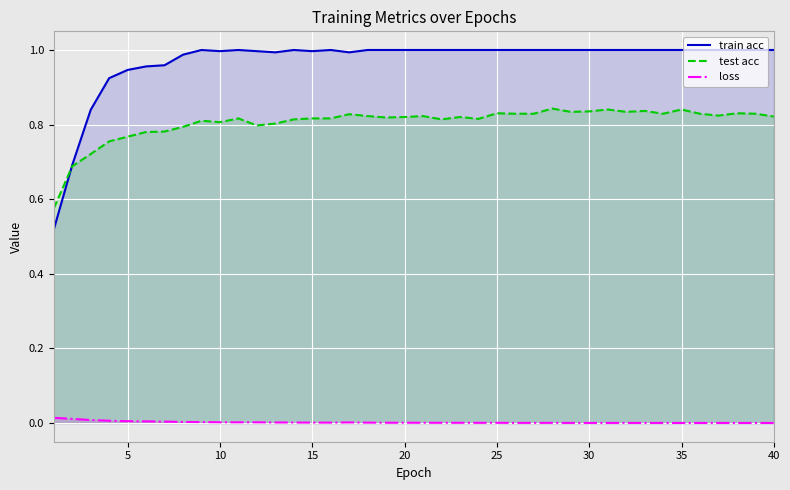

What are all the series names shown in the legend?

train acc, test acc, loss